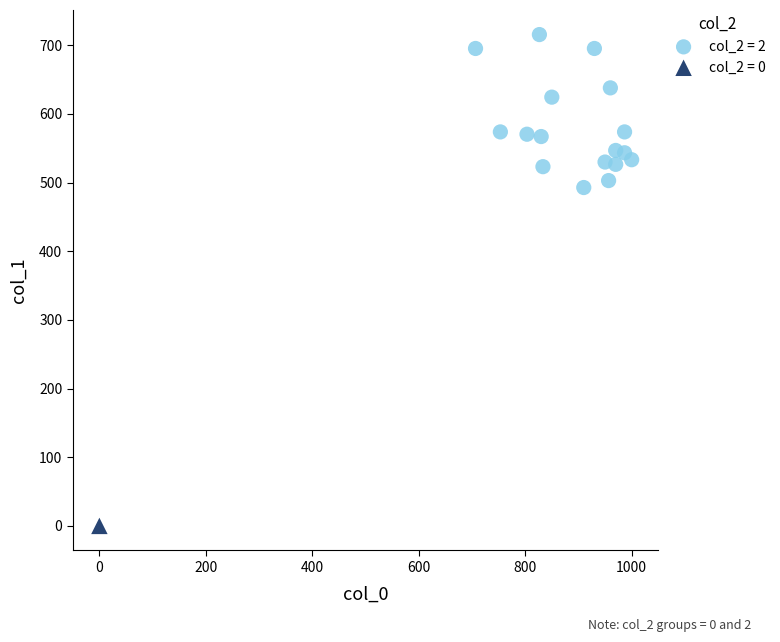

What are all the series names shown in the legend?

col_2 = 2, col_2 = 0